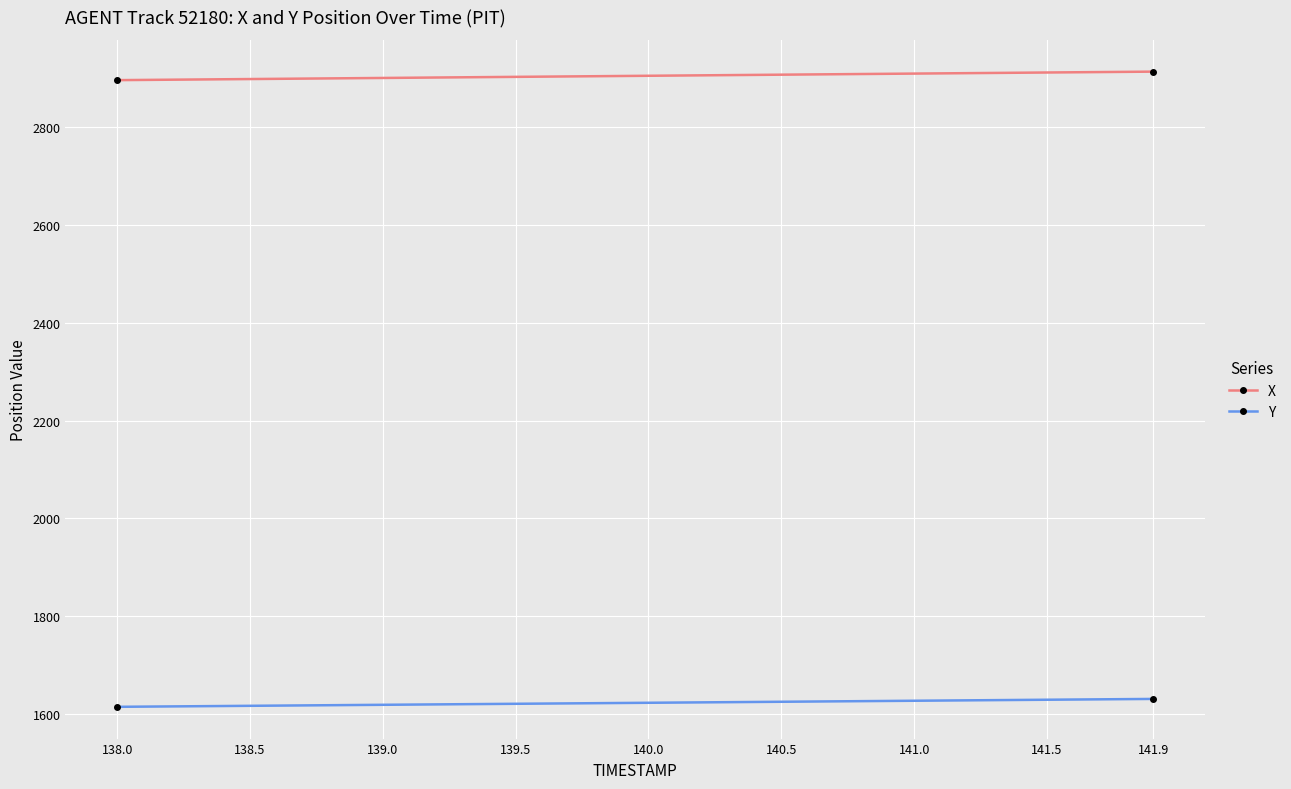

What is the smallest value displayed?

1615.5